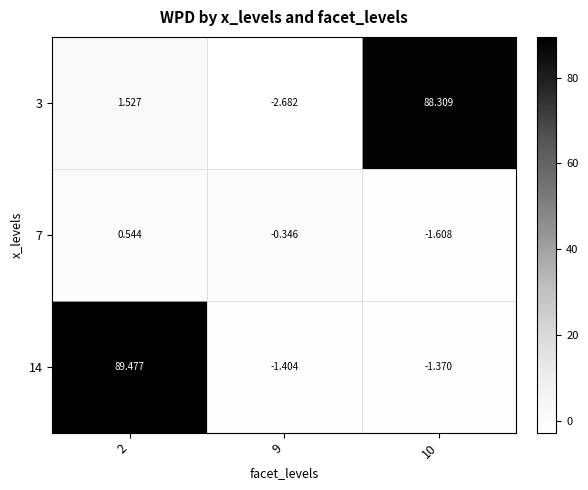

Is the value of 14 at 2 greater than the value of 3 at 10?

Yes